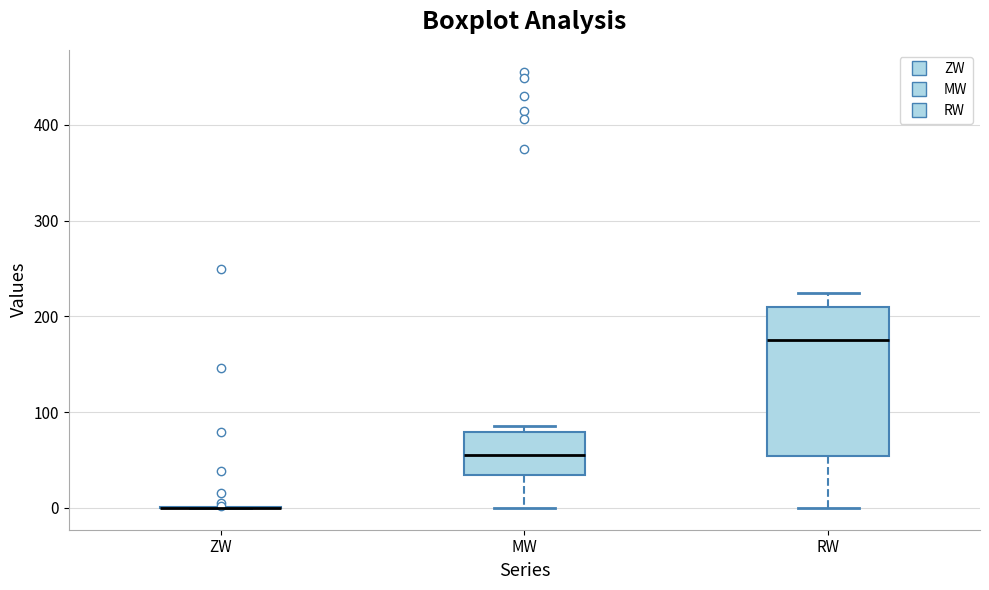

Which box is the tallest, from its lower edge to its upper edge?

RW